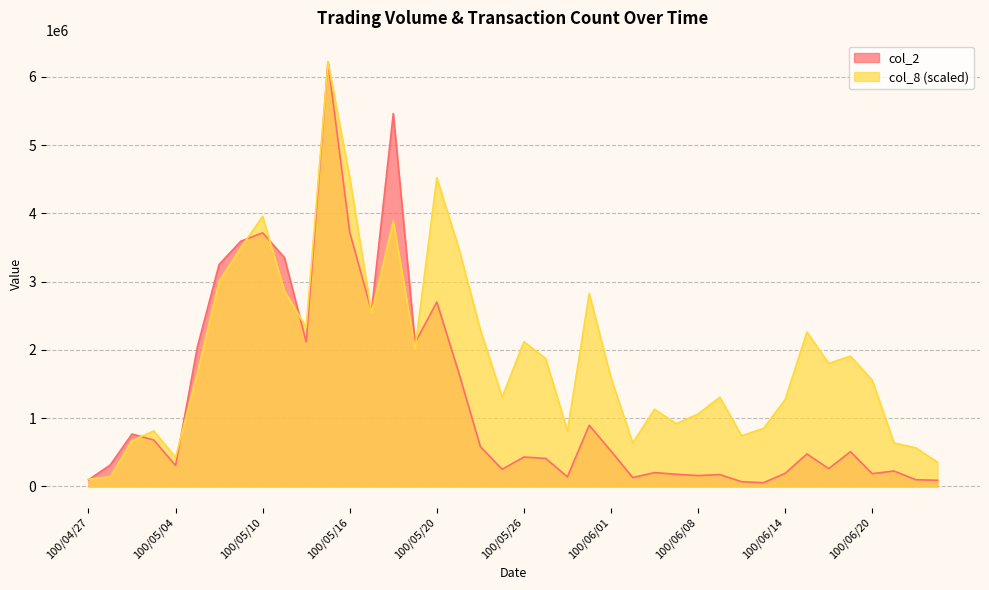

What is the total value across all series at 100/06/23?

442665.8